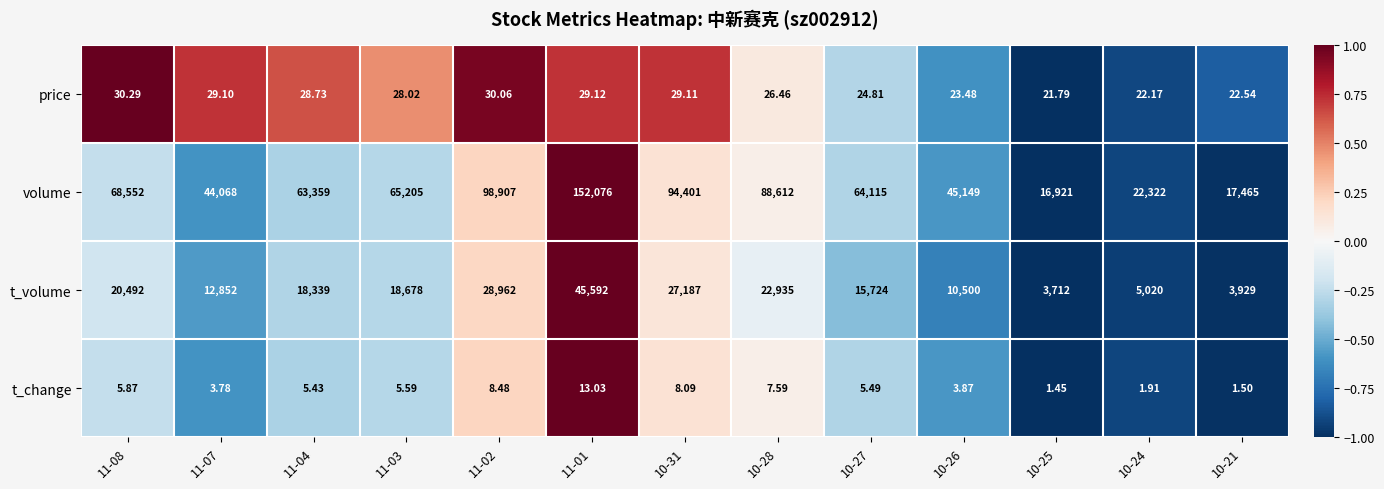

Which series changed the most between 10-28 and 10-24?

volume